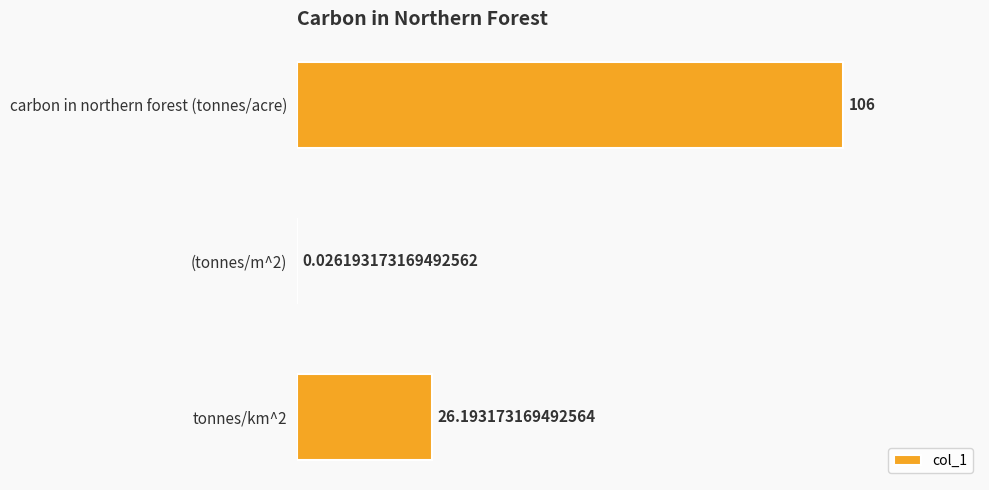

Which label corresponds to the largest value in the chart?

carbon in northern forest (tonnes/acre)